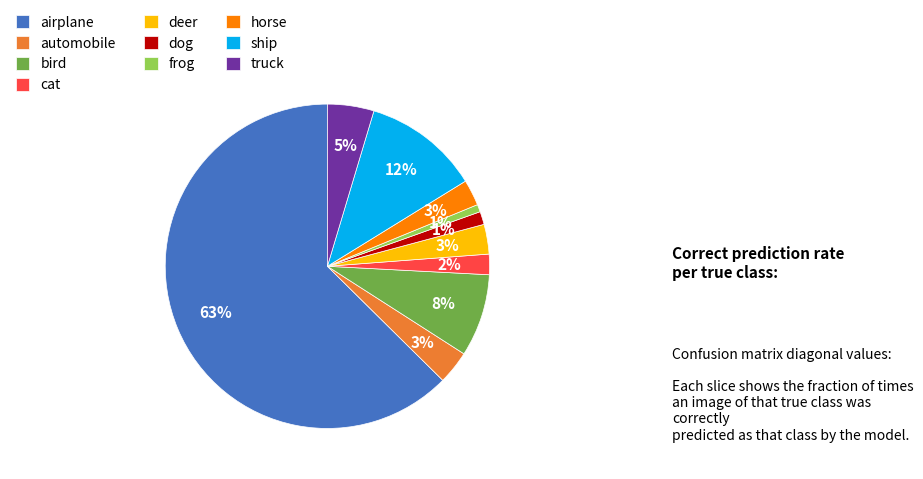

Is the sum of bird and frog greater than half?

No